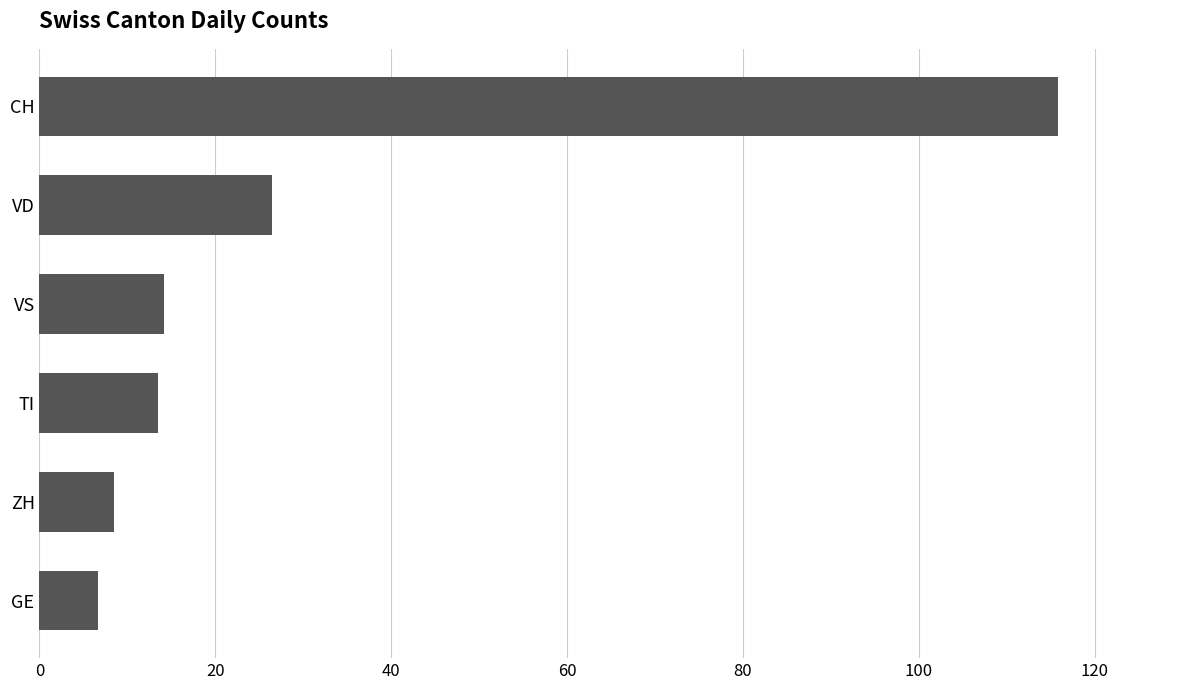

What is the label of the 6th bar from the bottom?

CH